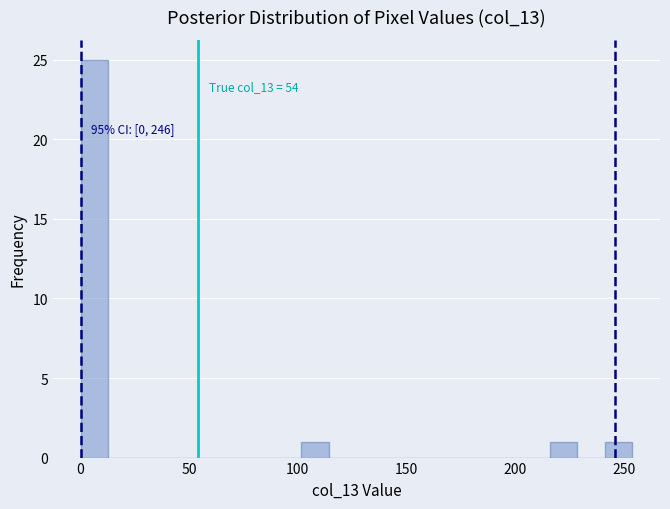

Around what value on the x-axis is the tallest bar? Give the approximate position of its centre, as read against the axis.

5